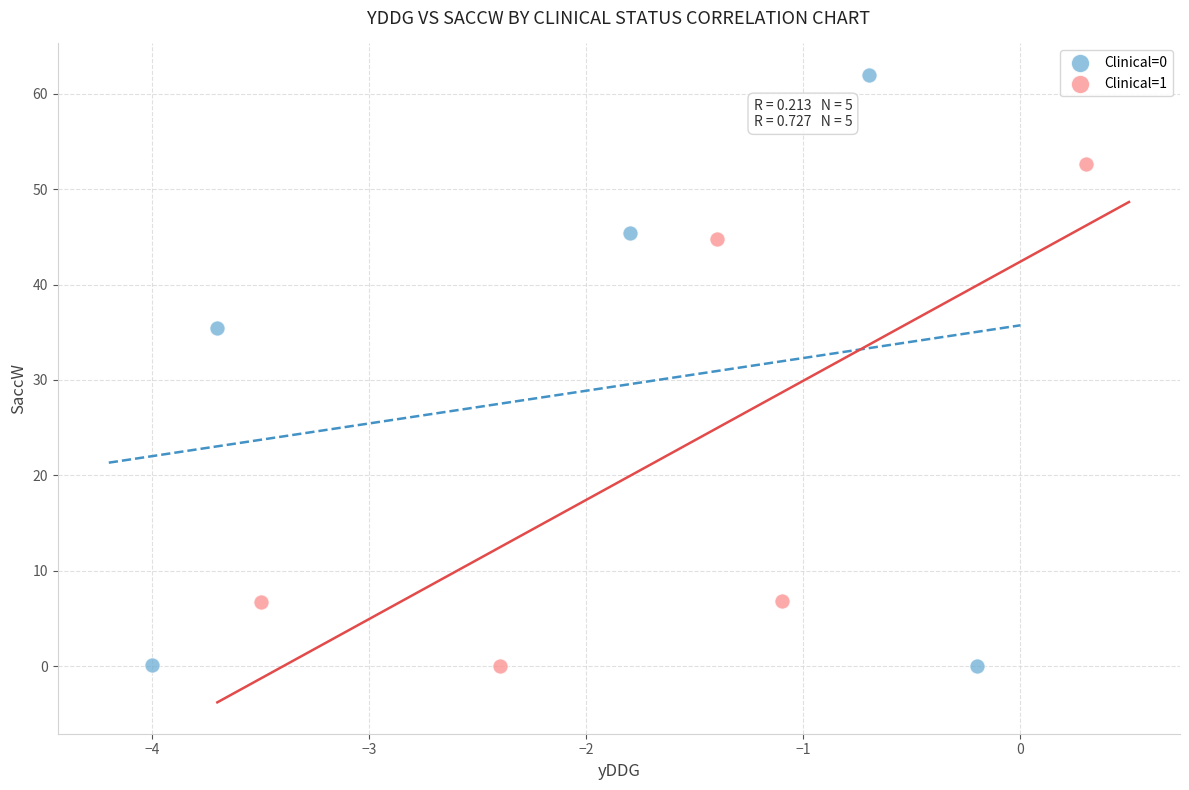

Which series has the largest Y range (max minus min)?

Clinical=0